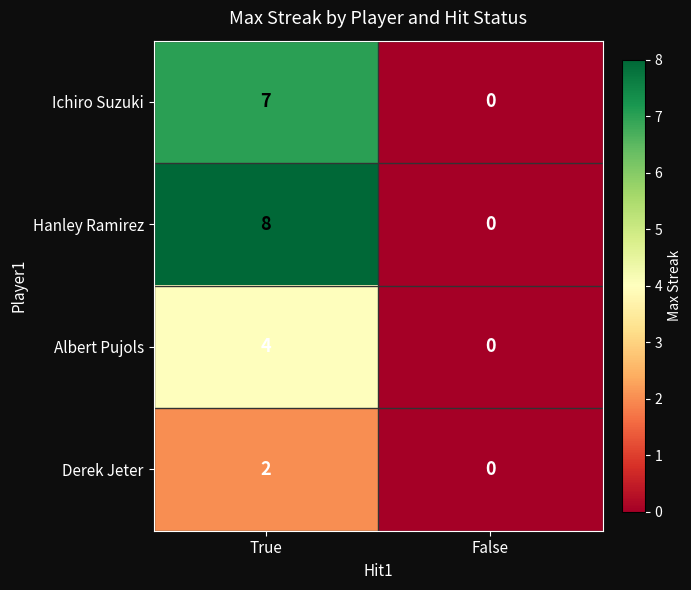

Which series has the widest spread of values?

Hanley Ramirez